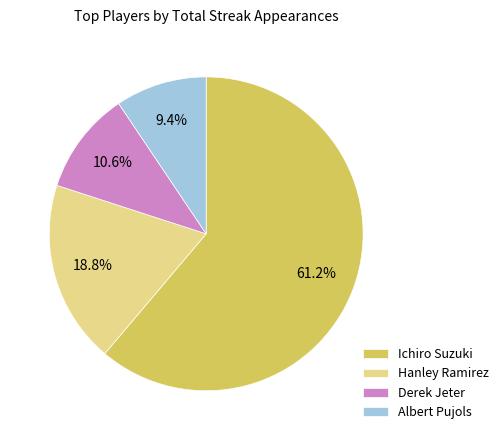

To the nearest percent, what is the difference between the largest and smallest slice percentages?

52%